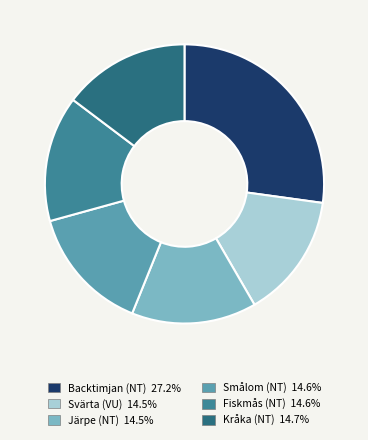

Approximately how many times larger is the value at Svärta (VU) compared to Smålom (NT)?

1.0